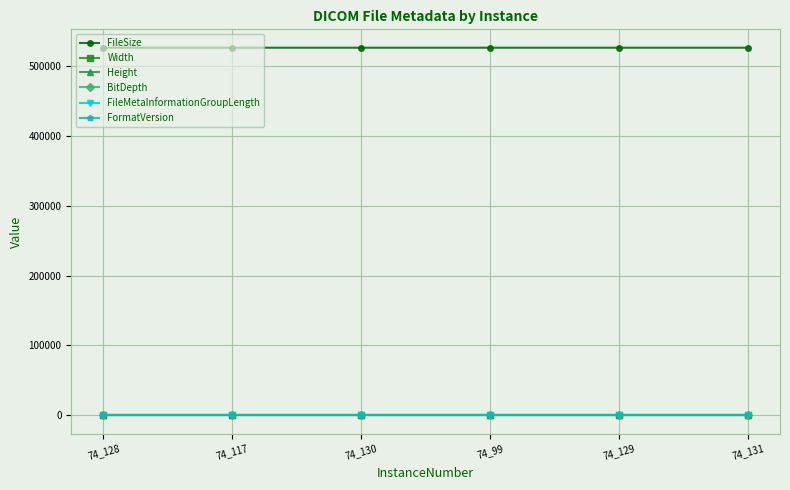

What is the approximate value of FileMetaInformationGroupLength at 74_129?

194